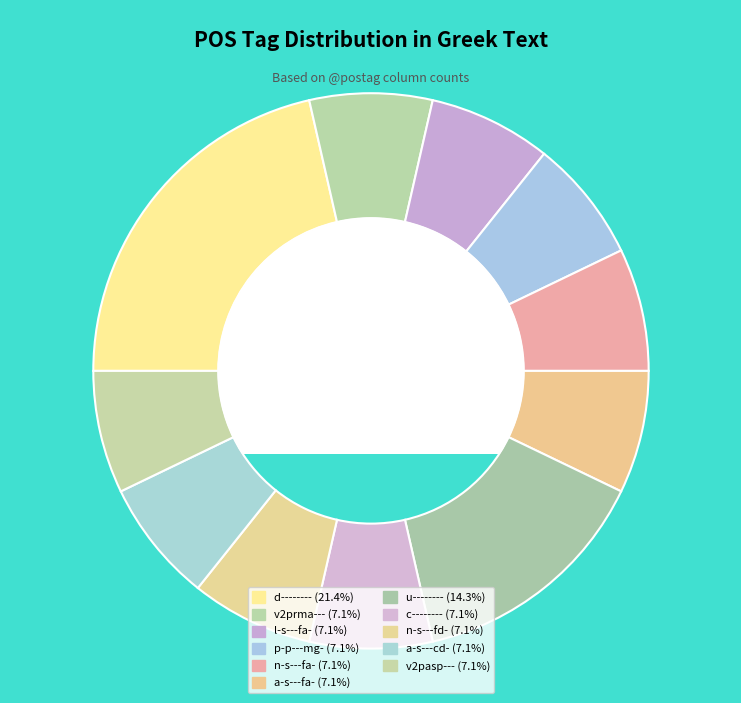

Count the number of slices in the pie.

11